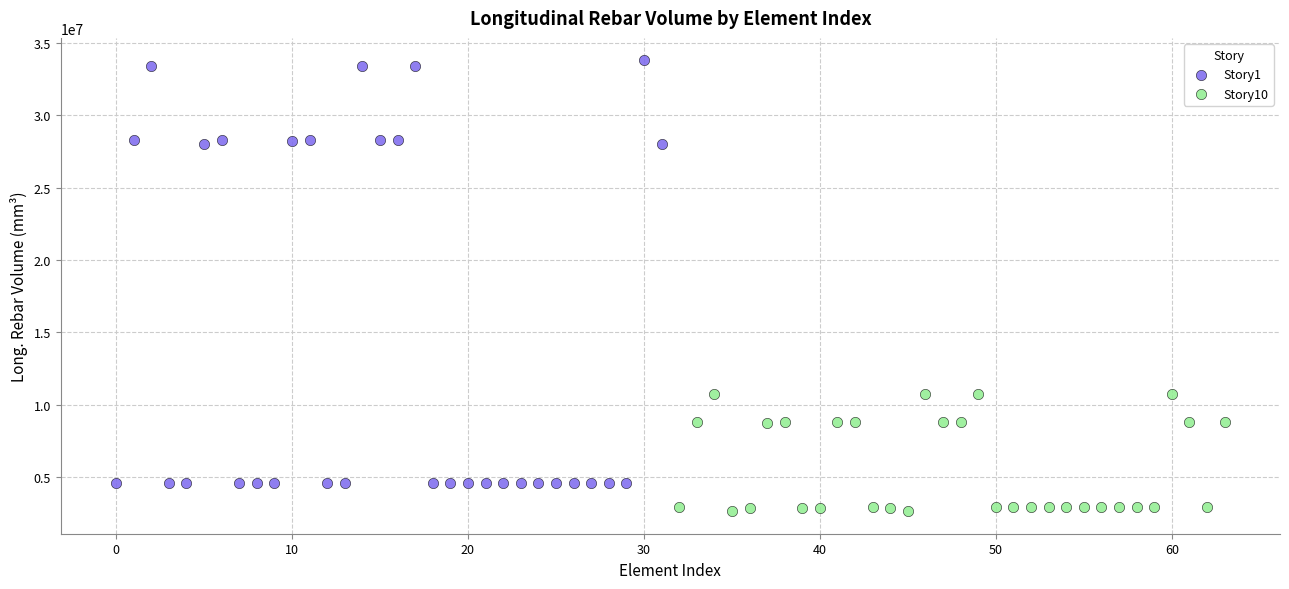

Which series has the largest Y range (max minus min)?

Story1